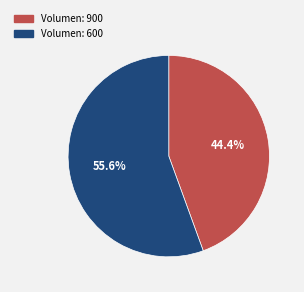

Does any single category account for the majority?

Yes